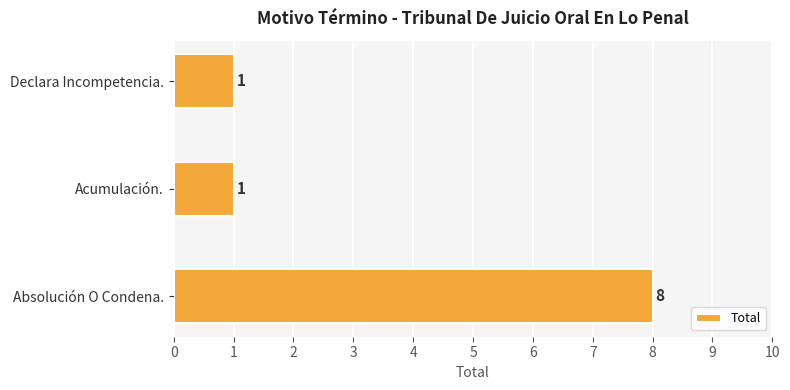

The chart shows a value of 13 at Absolución O Condena.. True or false?

False